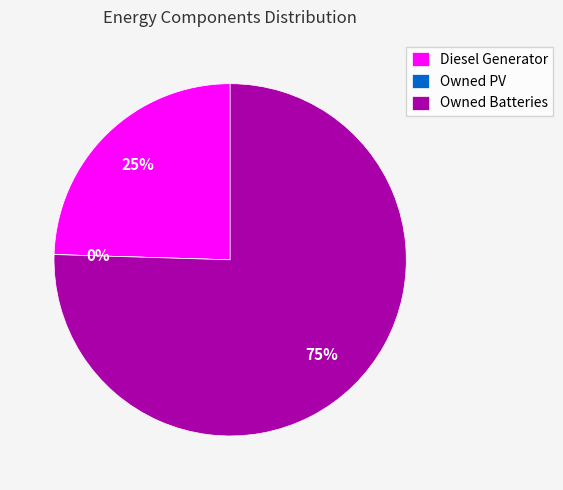

What is the total percentage of Diesel Generator and Owned Batteries?

100.0%